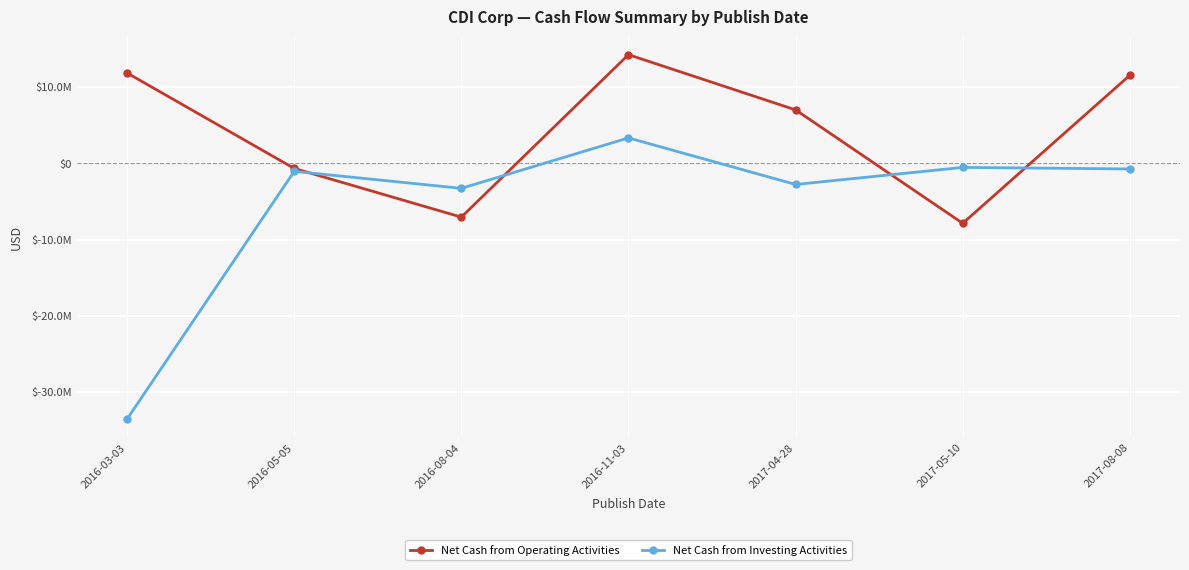

How many intersections are there between Net Cash from Operating Activities and Net Cash from Investing Activities?

4